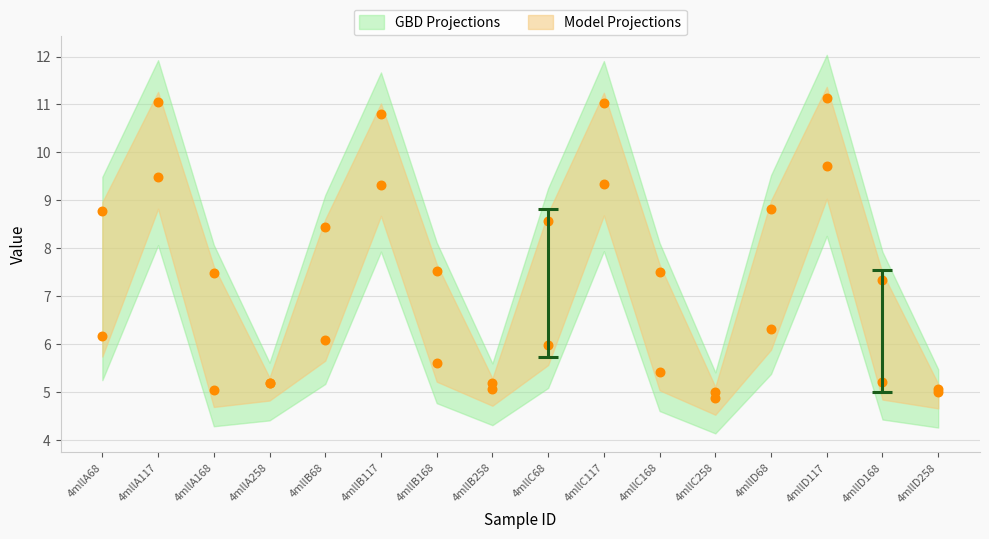

Which series has the widest spread of Y values?

col_7